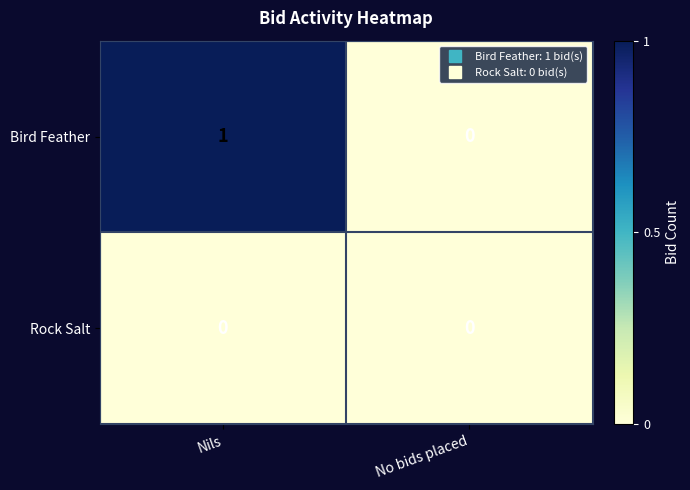

The Rock Salt series shows 0 at Nils. True or false?

True